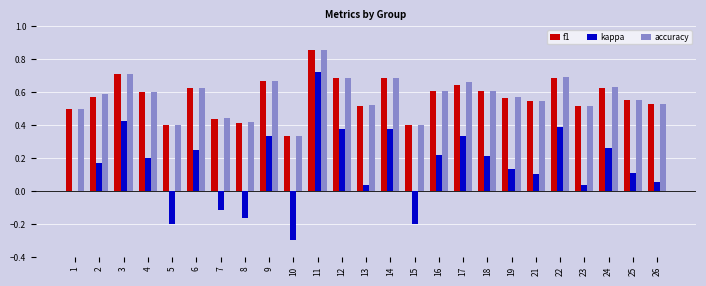

Between 8 and 22, which series saw the biggest shift?

kappa